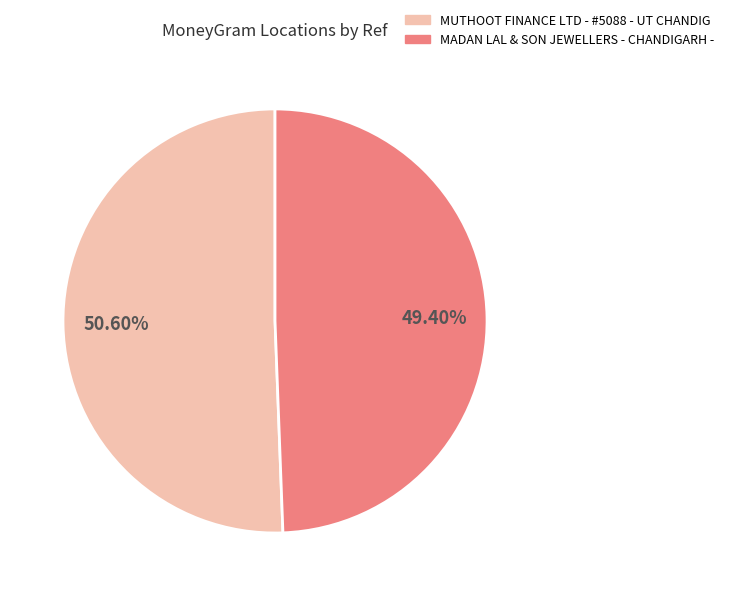

How many slices are in this pie chart?

2